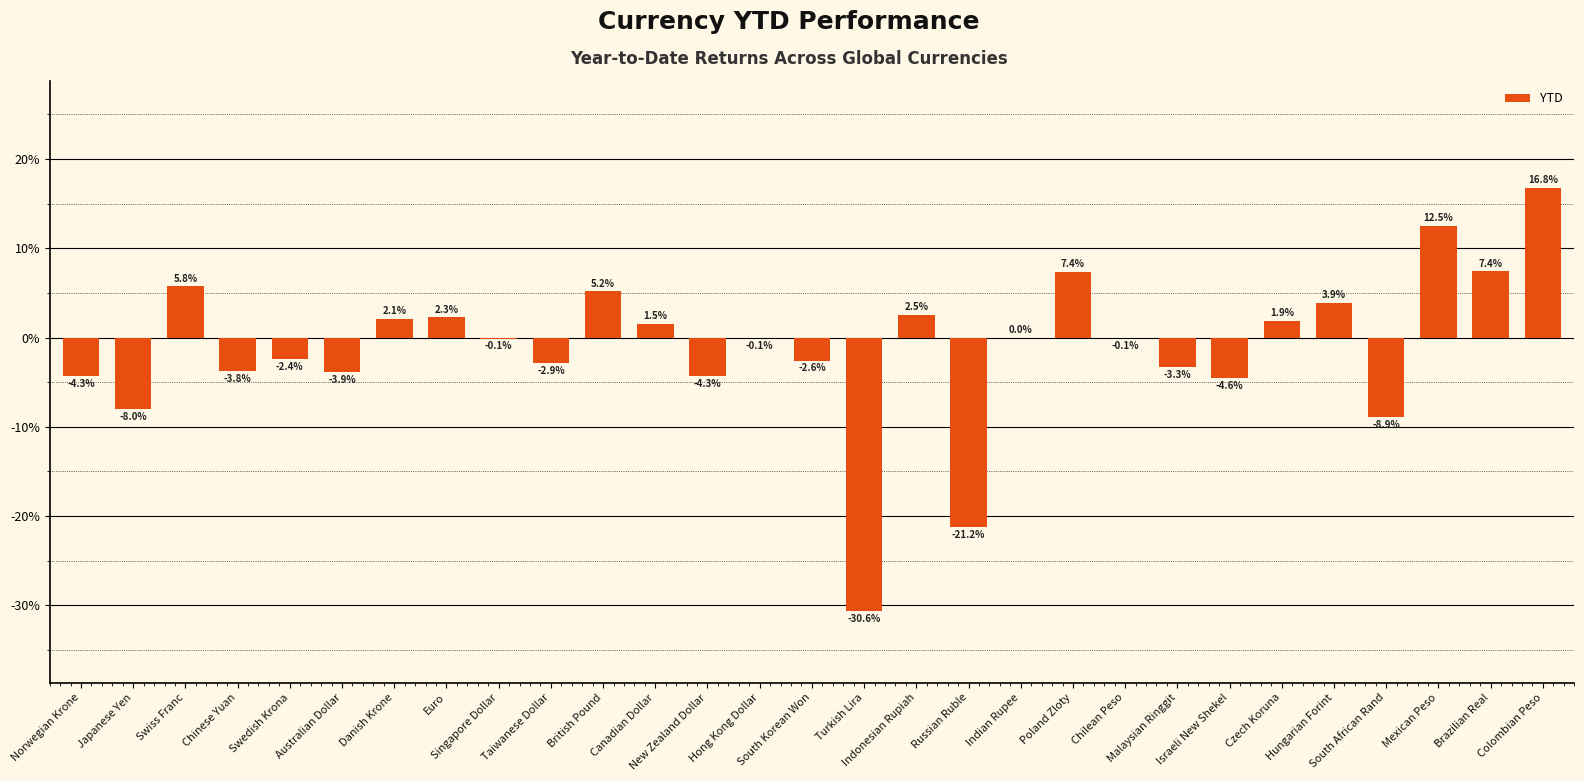

What is the greatest value displayed?

16.8